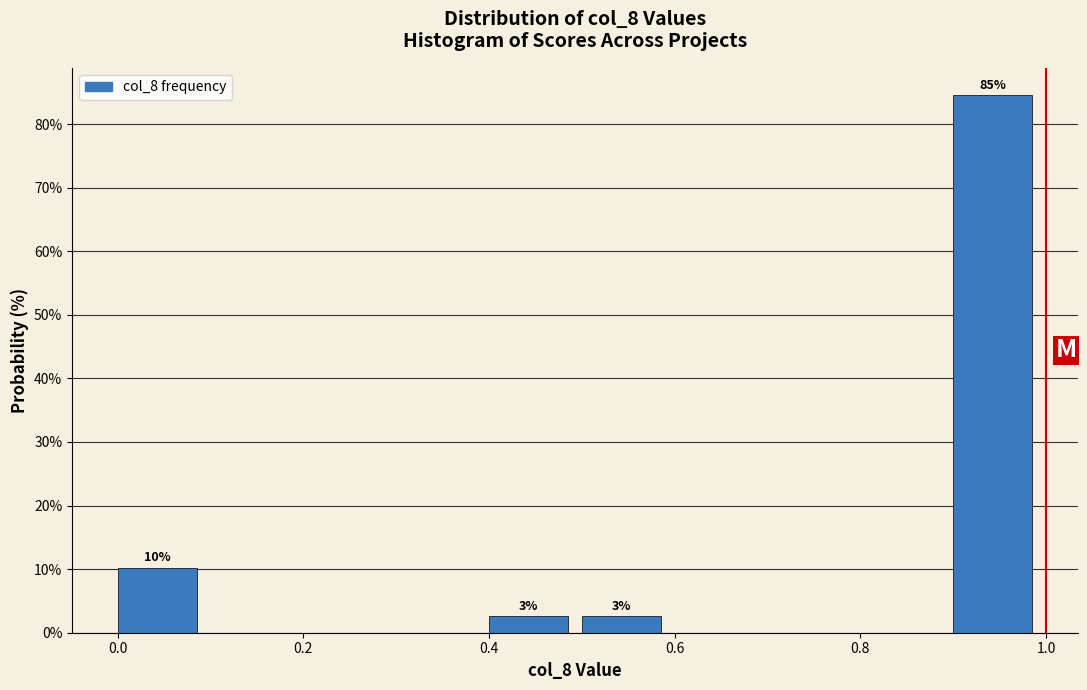

Which range on the x-axis has the tallest bar?

0.9 to 1.0